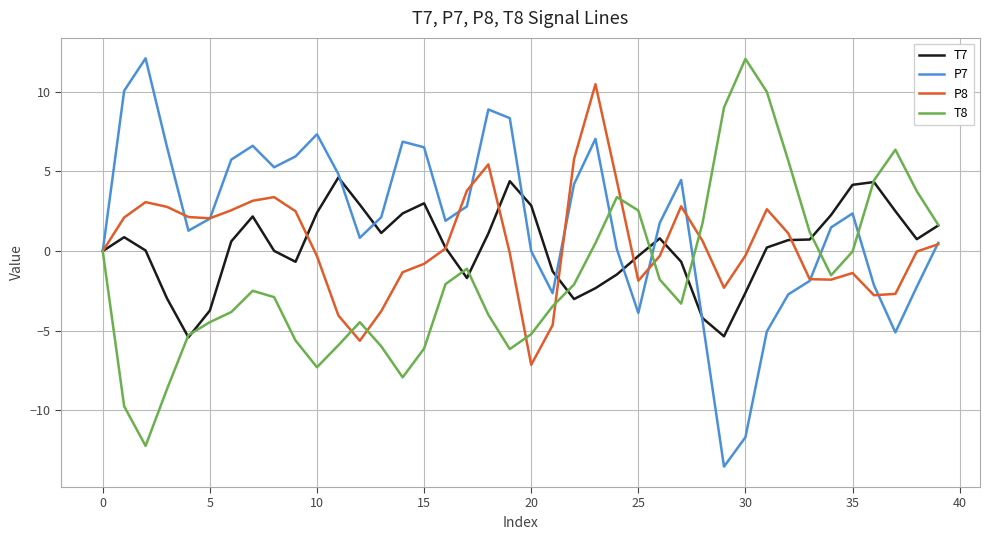

What is the minimum value for P8?

-7.1